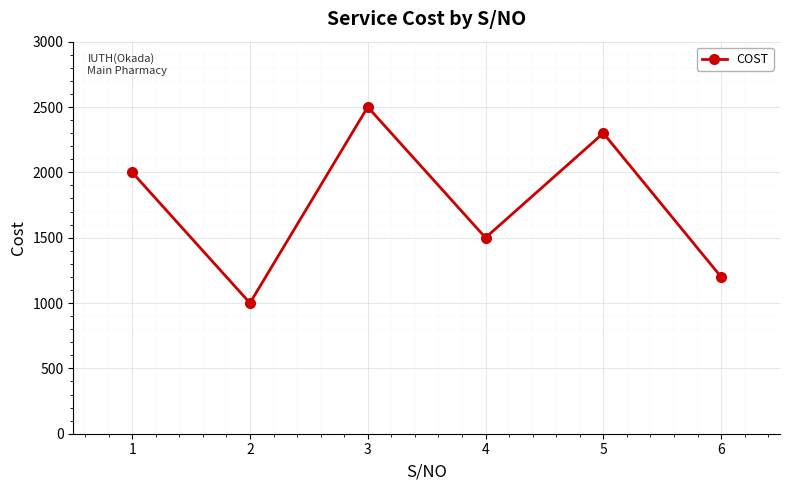

What value does the data have at 2, to the nearest 50?

1000